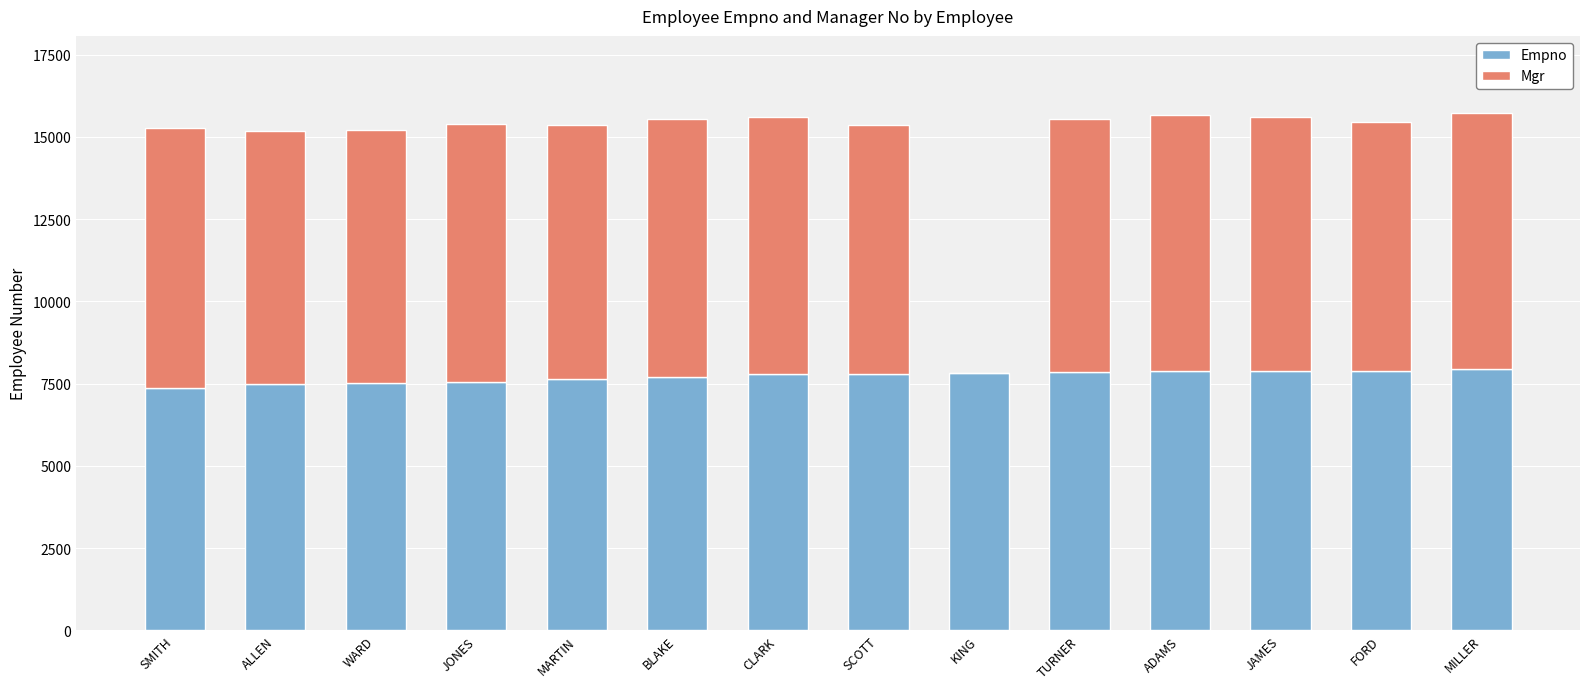

What is the highest value of the Empno series?

7934